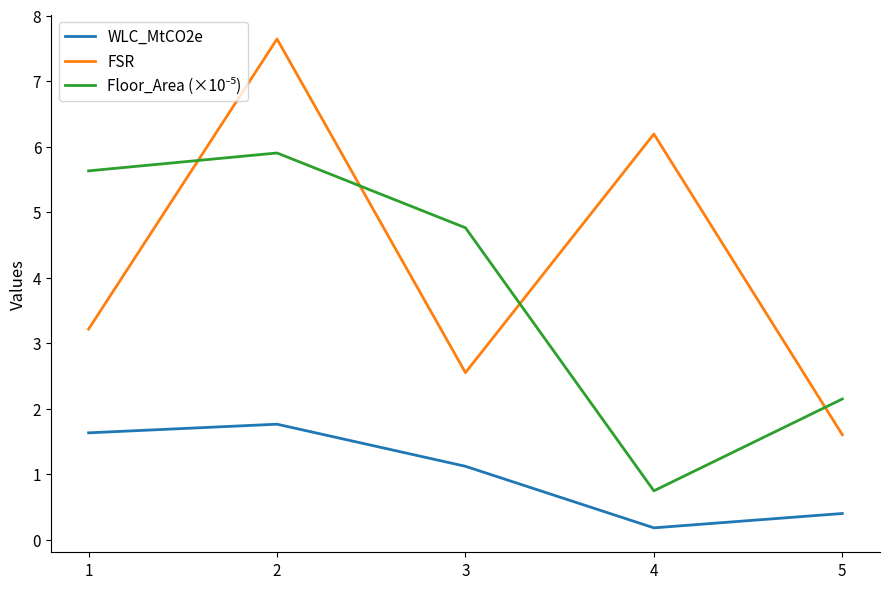

Rank the categories by FSR value from lowest to highest.

5, 3, 1, 4, 2